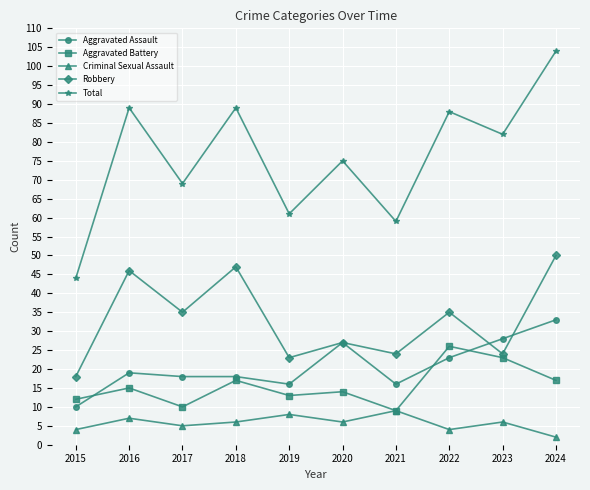

Reading left to right, what are all the values shown in this chart?

Aggravated Assault: 2015=10	2016=19	2017=18	2018=18	2019=16	2020=27	2021=16	2022=23	2023=28	2024=33
Aggravated Battery: 2015=12	2016=15	2017=10	2018=17	2019=13	2020=14	2021=9	2022=26	2023=23	2024=17
Criminal Sexual Assault: 2015=4	2016=7	2017=5	2018=6	2019=8	2020=6	2021=9	2022=4	2023=6	2024=2
Robbery: 2015=18	2016=46	2017=35	2018=47	2019=23	2020=27	2021=24	2022=35	2023=24	2024=50
Total: 2015=44	2016=89	2017=69	2018=89	2019=61	2020=75	2021=59	2022=88	2023=82	2024=104